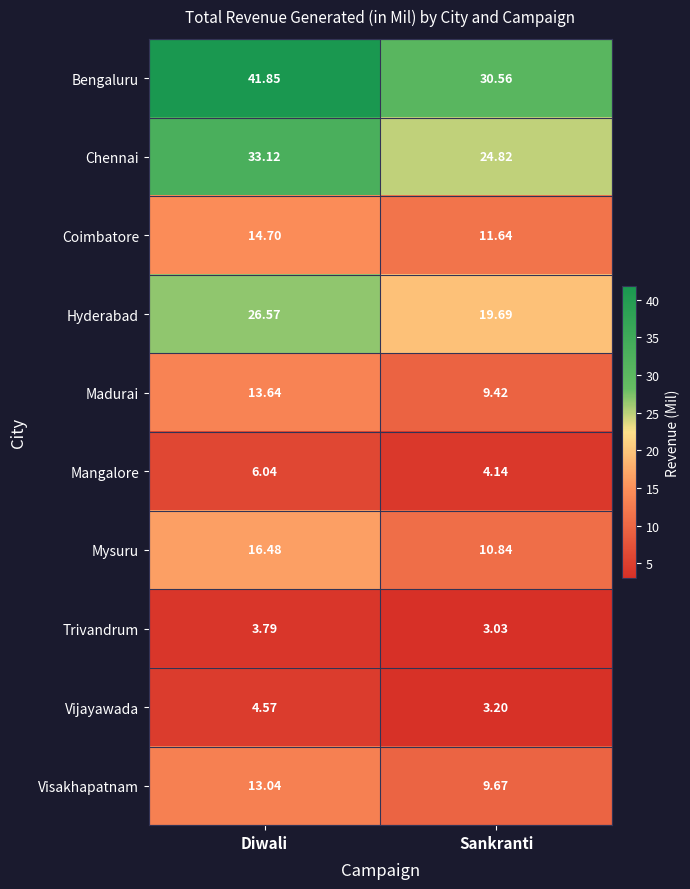

Which series changed the most between Diwali and Sankranti?

Bengaluru